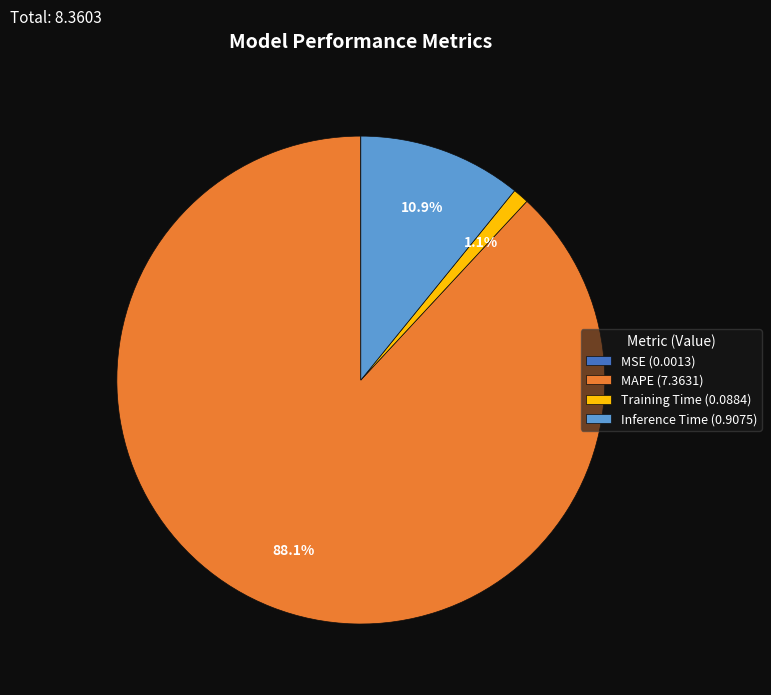

Which slice represents more than half of the pie?

MAPE (7.3631)